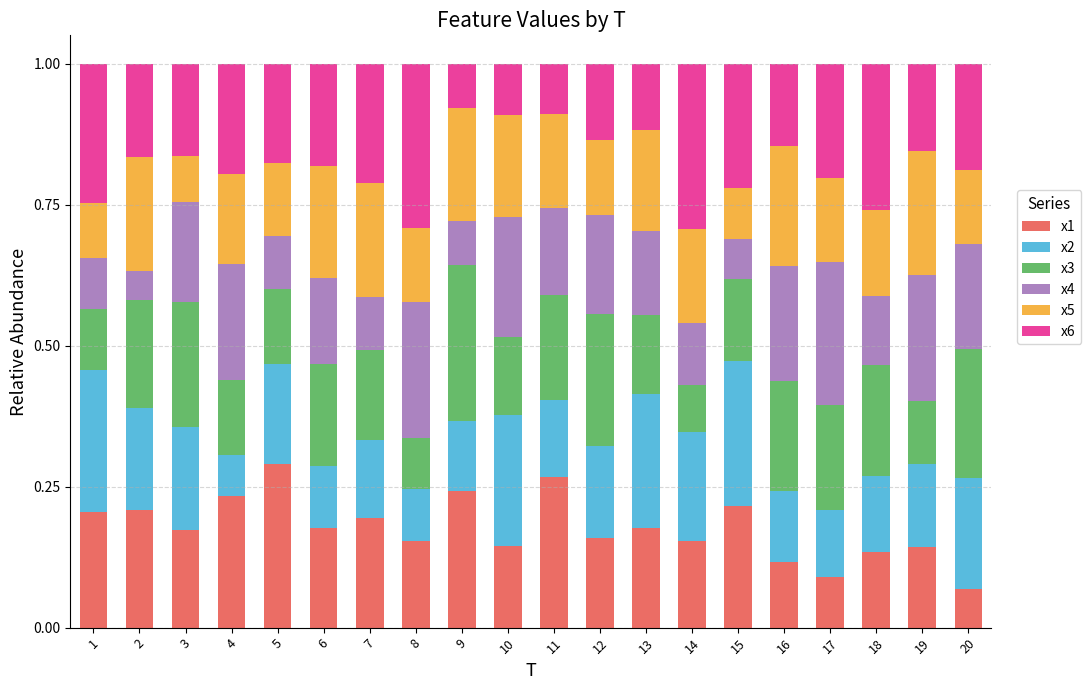

What are all the series names shown in the legend?

x1, x2, x3, x4, x5, x6